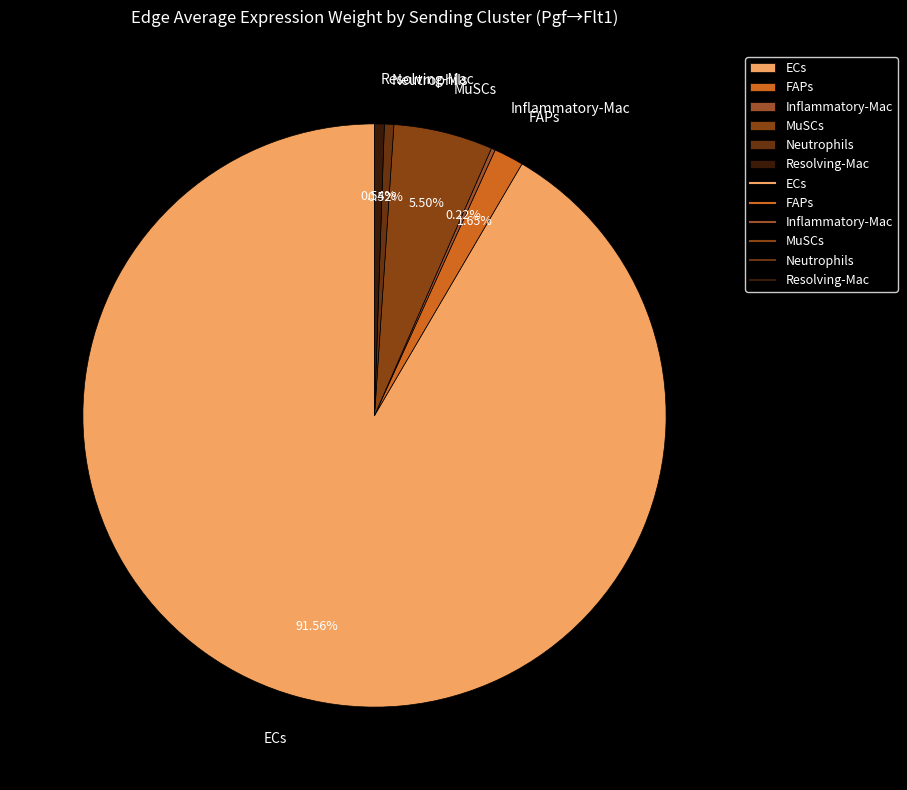

True or false: MuSCs accounts for 1% of the total.

False